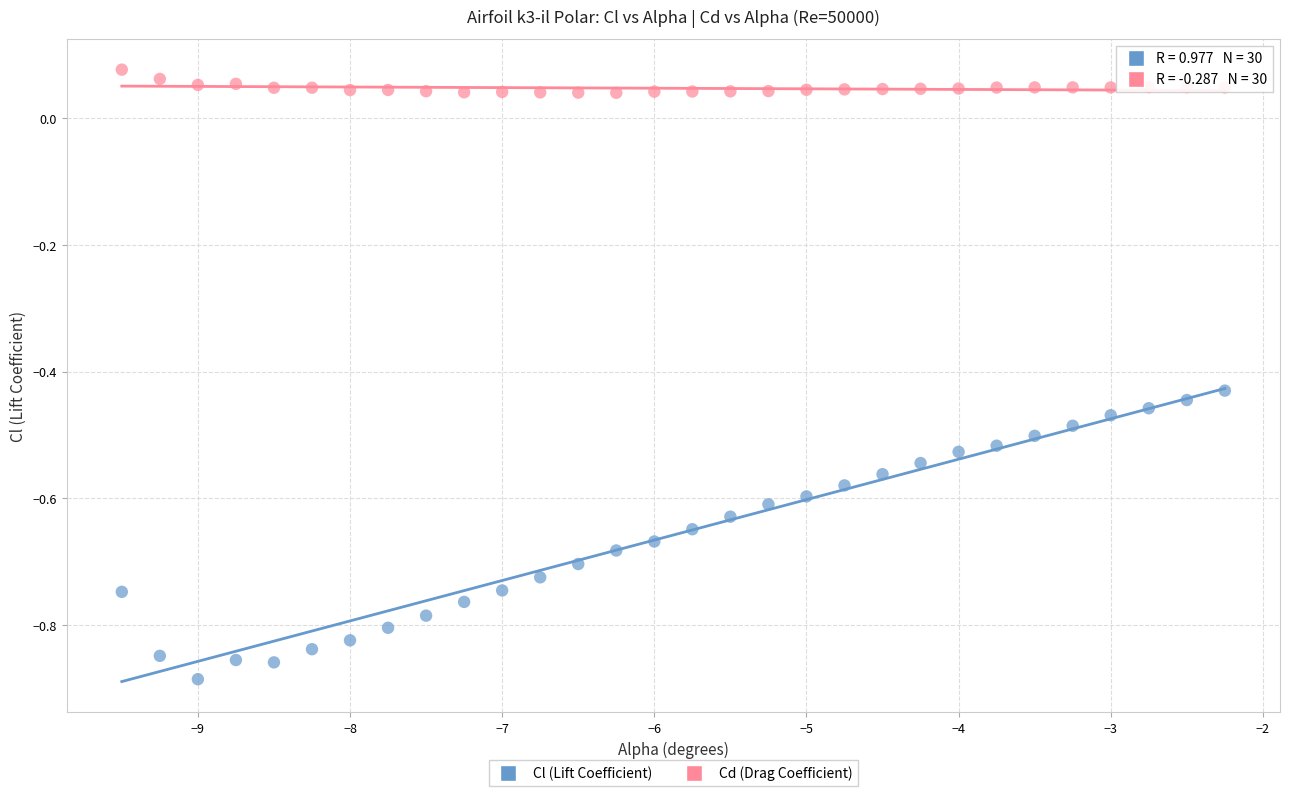

What is the X range (max minus min) for the scatter plot?

7.2